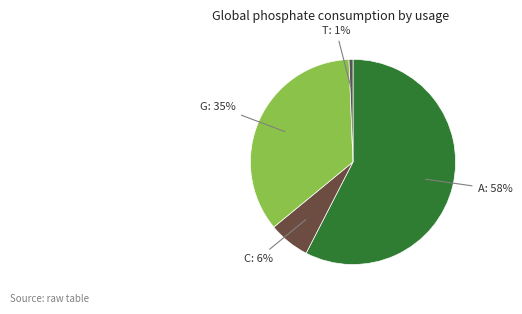

To the nearest percent, what is the difference between the largest and smallest slice percentages?

57%